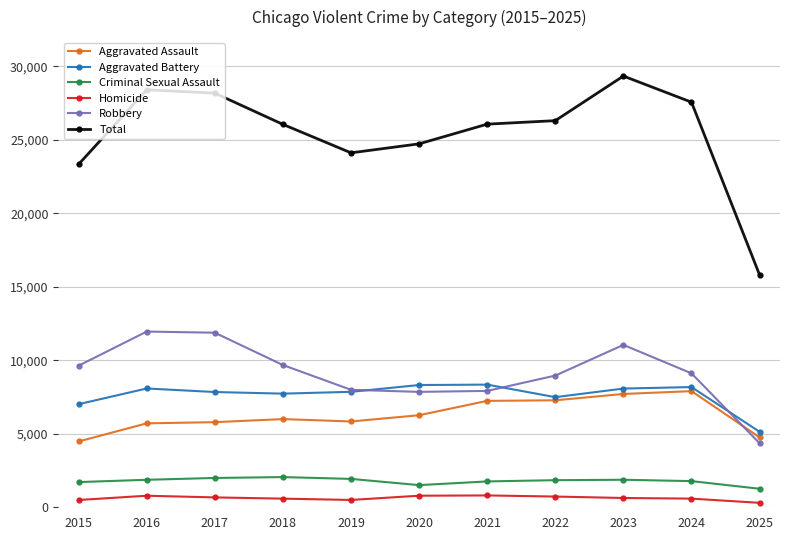

The Aggravated Battery series shows 10092 at 2015. True or false?

False